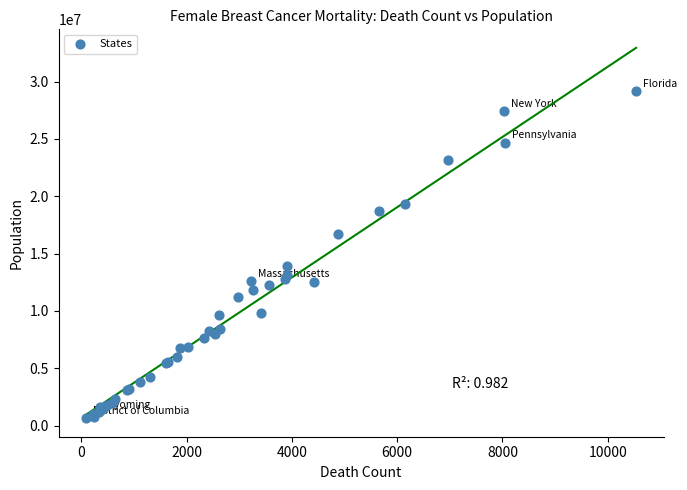

What Y value in the scatter plot is closest to 14917086?

13955425